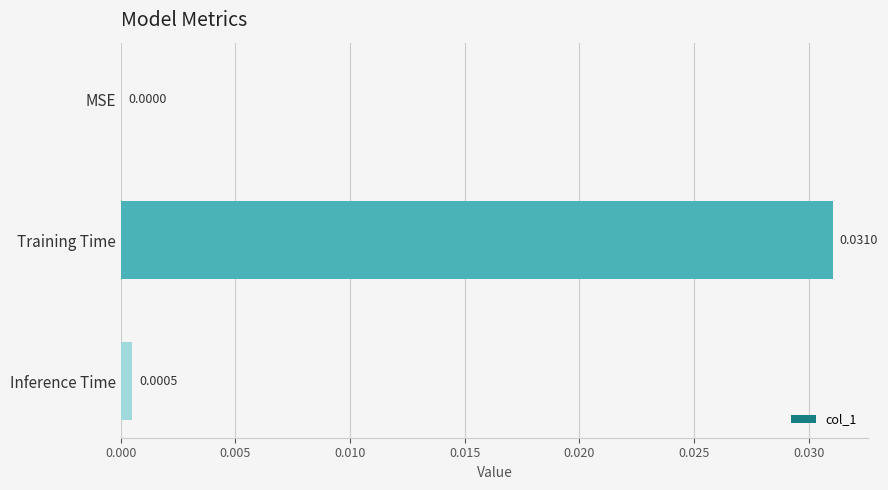

Between MSE and Inference Time, which is larger?

Inference Time